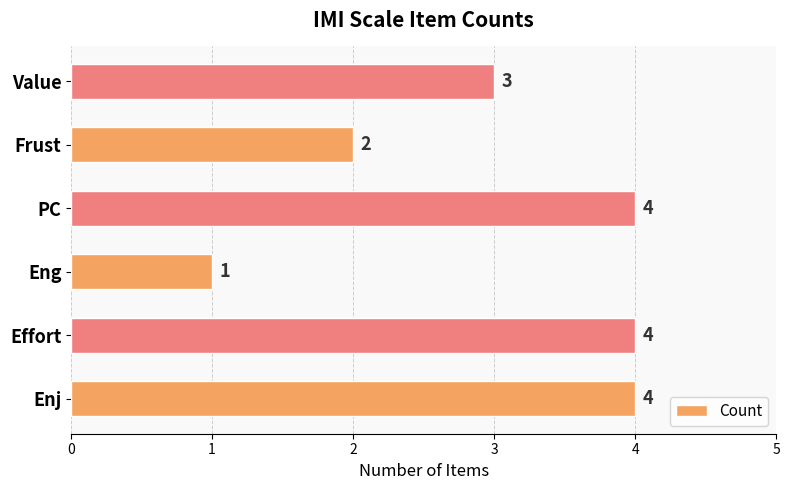

Approximately how many times larger is the value at PC compared to Frust?

2.0